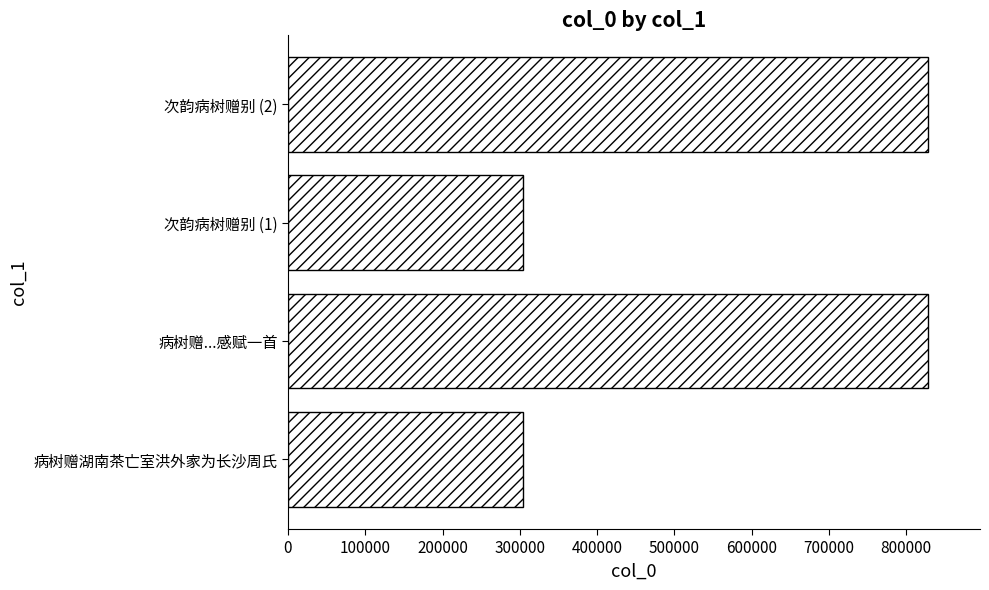

What is the change in value from 病树赠...感赋一首 to 次韵病树赠别 (1)?

-524168